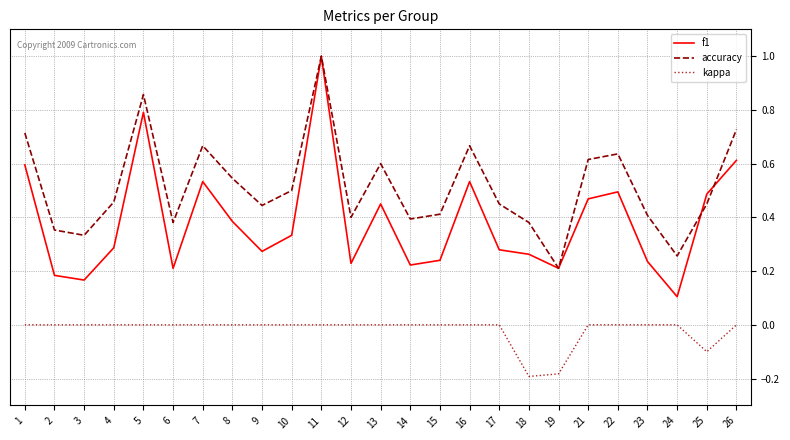

What is the total value across all series at 22?

1.1